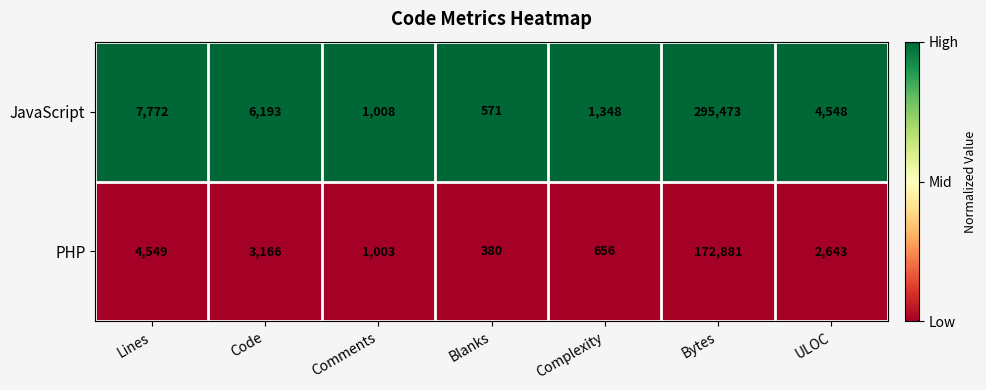

Which series changed the most between Code and Comments?

JavaScript